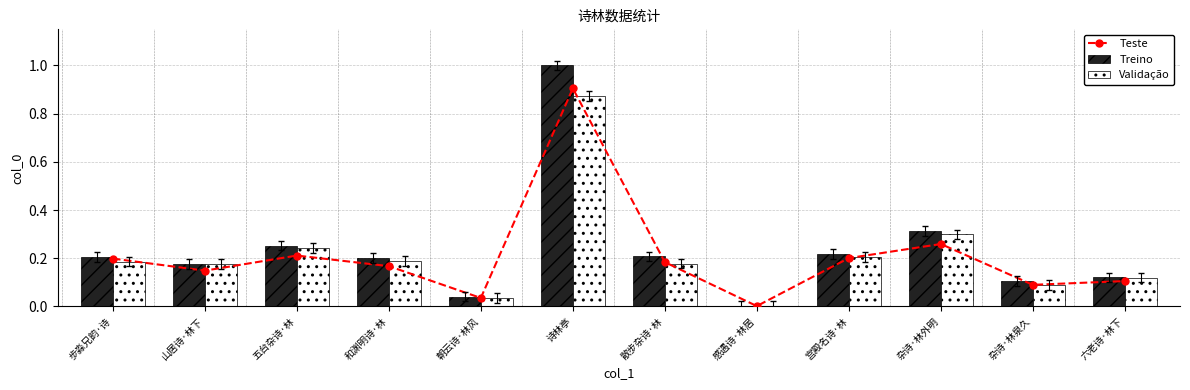

Where is Teste nearest to the value 0?

感遇诗·林居